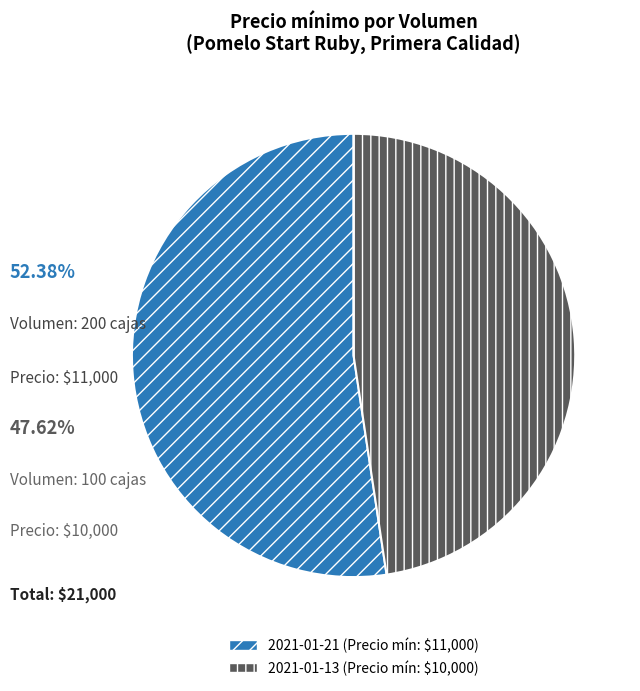

Does any single category account for the majority?

Yes